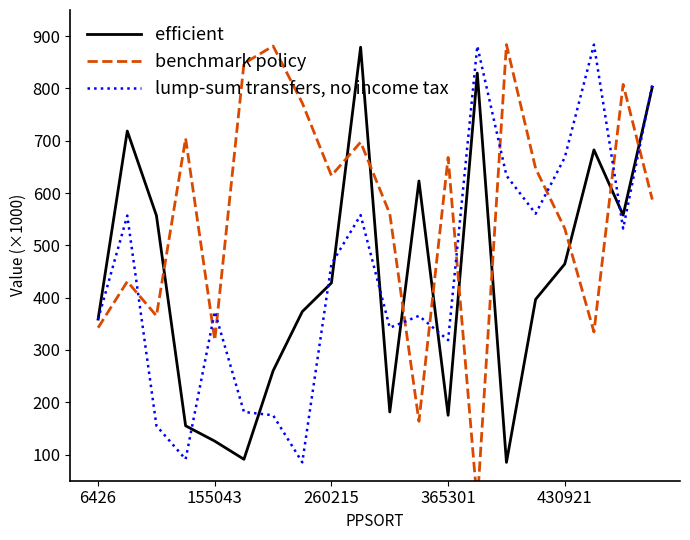

What value does the efficient series have at 6426, to the nearest 100?

359000